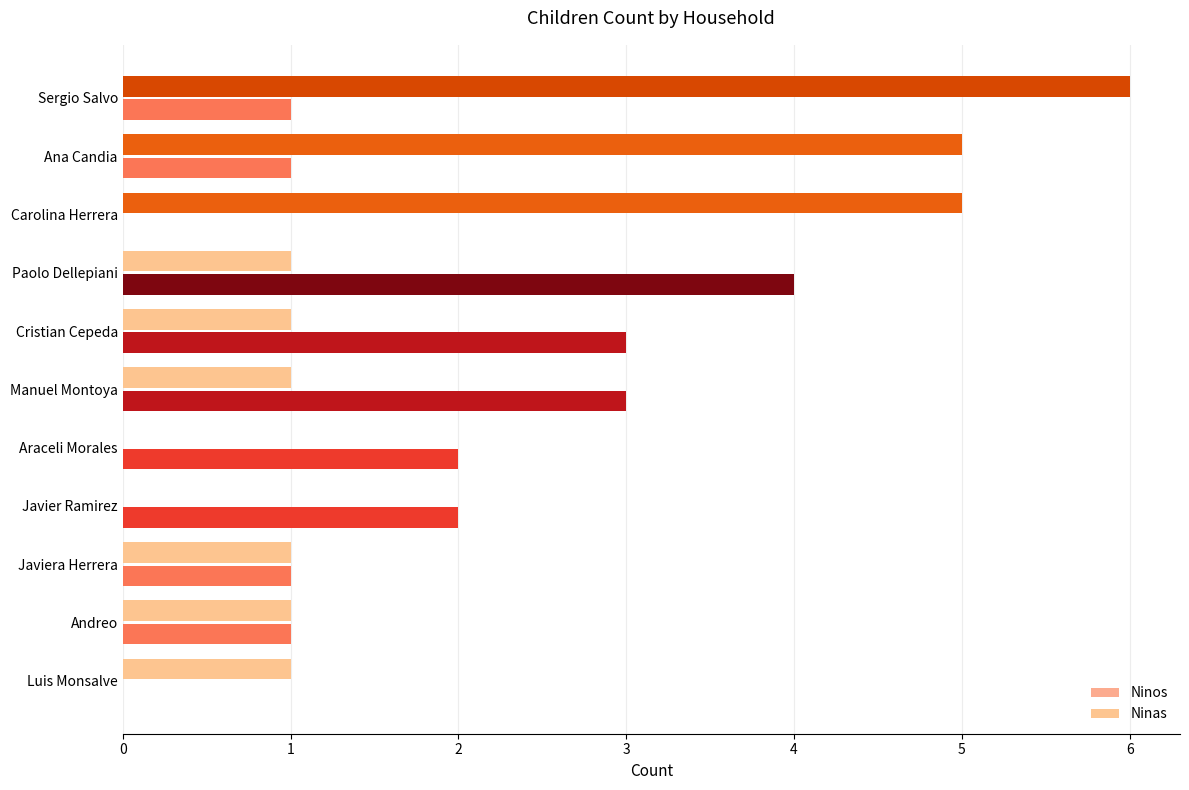

How many data points does each series have?

11